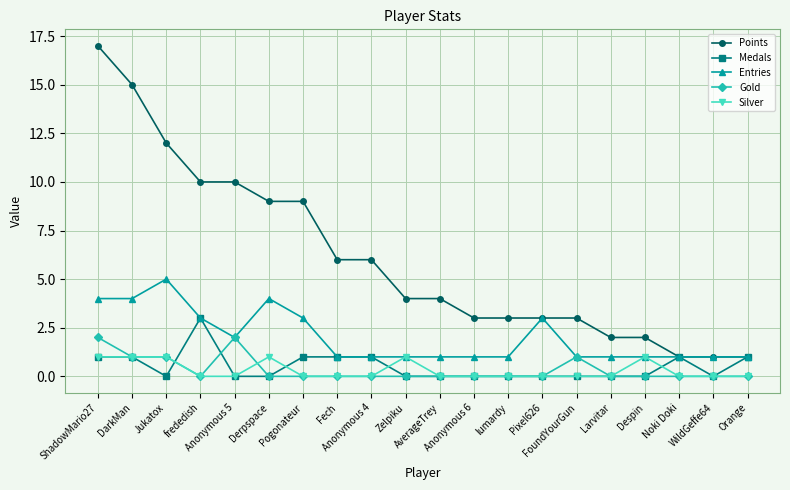

Which series has the largest total across all categories?

Points